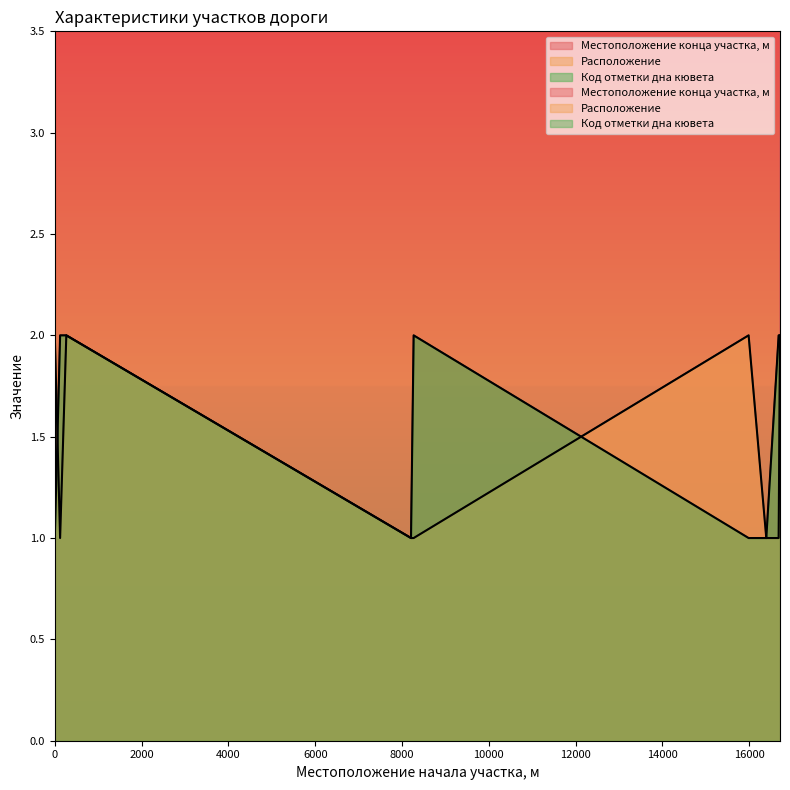

True or false: Код отметки дна кювета has a value of 1 at 15985.

True